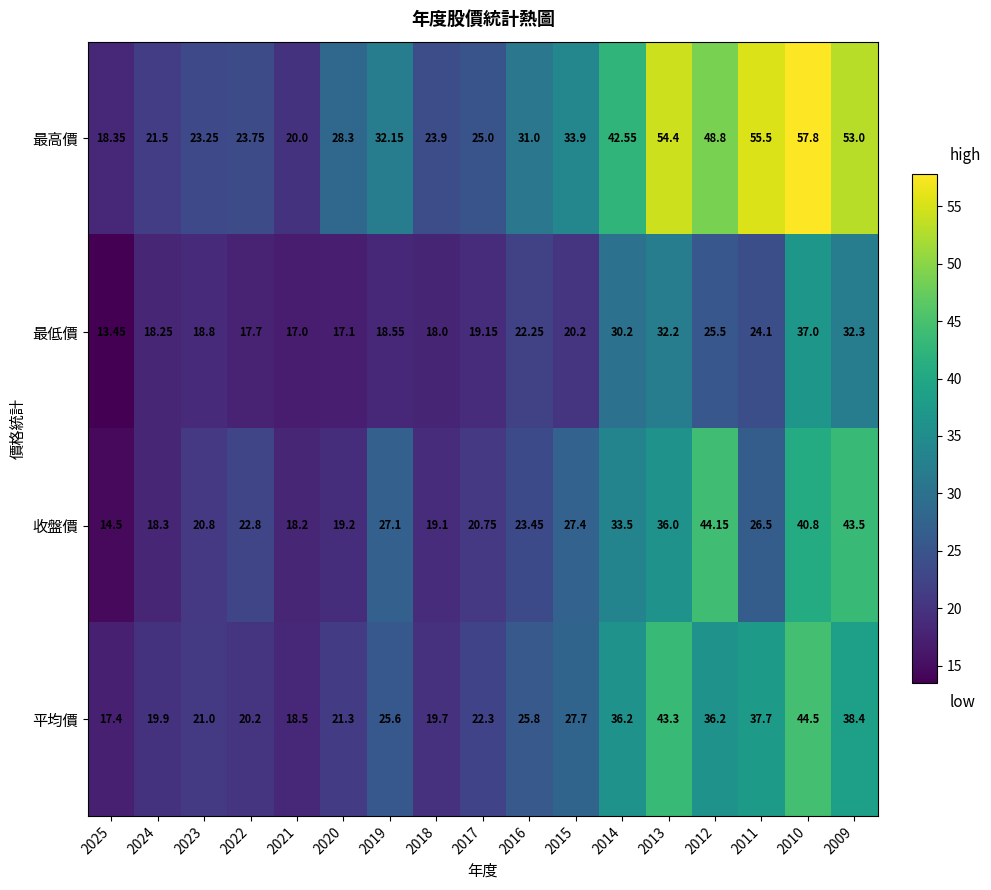

Which series has the largest total across all categories?

最高價